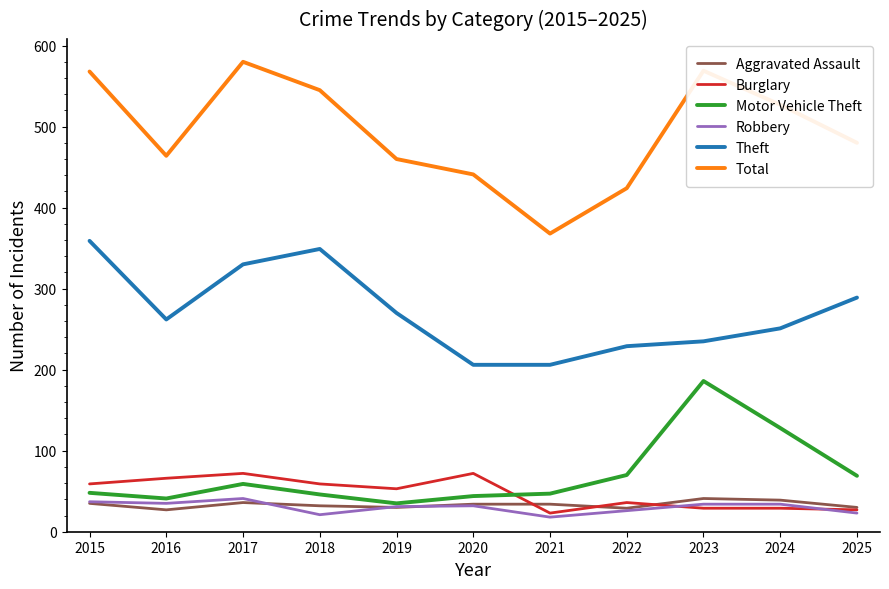

Which series has the largest total across all categories?

Total